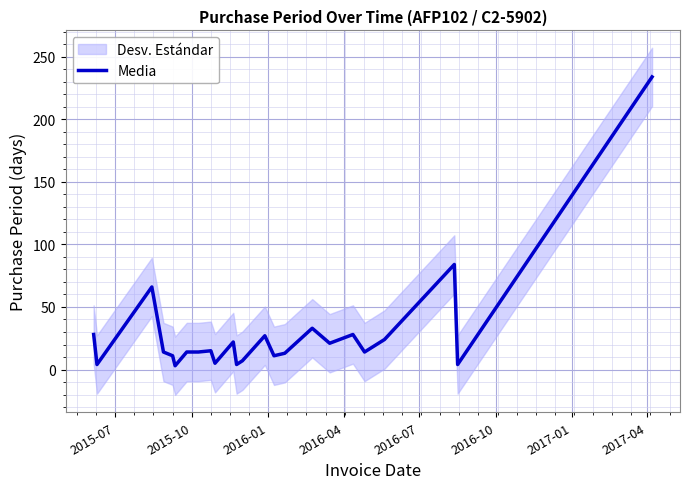

How many points are higher than both their immediate neighbors (excluding endpoints)?

7